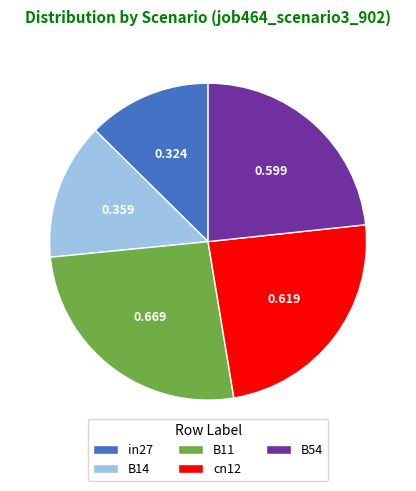

Which has a higher value, B14 or B11?

B11